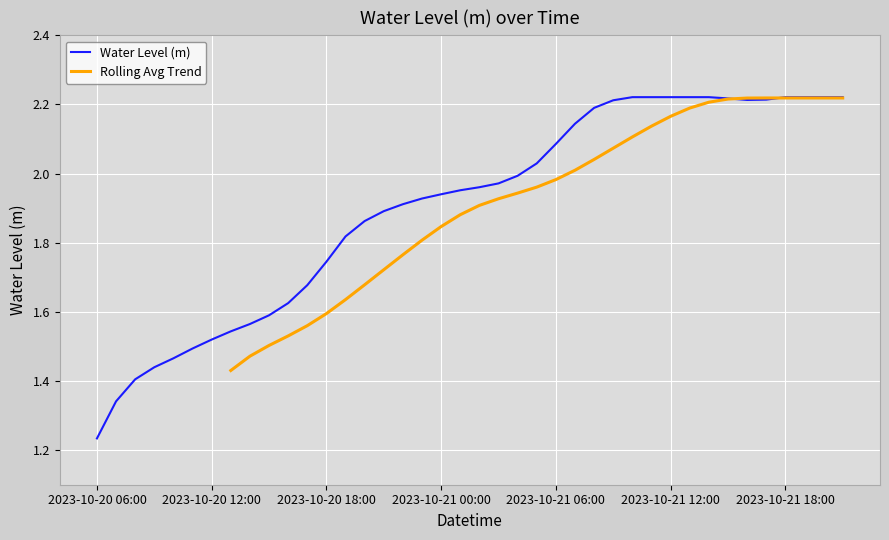

Rank the categories by value from highest to lowest.

2023-10-21 10:00, 2023-10-21 11:00, 2023-10-21 12:00, 2023-10-21 13:00, 2023-10-21 14:00, 2023-10-21 18:00, 2023-10-21 19:00, 2023-10-21 20:00, 2023-10-21 21:00, 2023-10-21 15:00, 2023-10-21 17:00, 2023-10-21 16:00, 2023-10-21 09:00, 2023-10-21 08:00, 2023-10-21 07:00, 2023-10-21 06:00, 2023-10-21 05:00, 2023-10-21 04:00, 2023-10-21 03:00, 2023-10-21 02:00, 2023-10-21 01:00, 2023-10-21 00:00, 2023-10-20 23:00, 2023-10-20 22:00, 2023-10-20 21:00, 2023-10-20 20:00, 2023-10-20 19:00, 2023-10-20 18:00, 2023-10-20 17:00, 2023-10-20 16:00, 2023-10-20 15:00, 2023-10-20 14:00, 2023-10-20 13:00, 2023-10-20 12:00, 2023-10-20 11:00, 2023-10-20 10:00, 2023-10-20 09:00, 2023-10-20 08:00, 2023-10-20 07:00, 2023-10-20 06:00